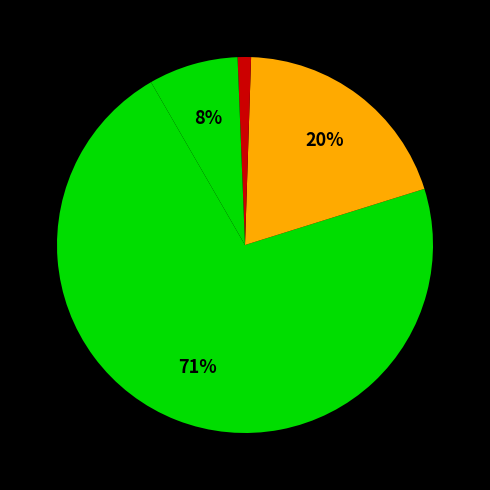

How many slices are in this pie chart?

4